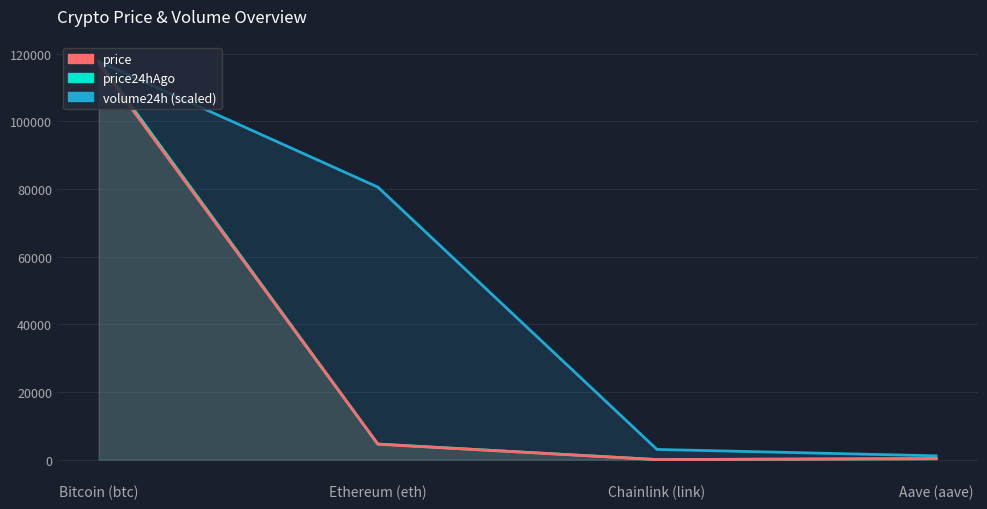

What is the average value of the price24hAgo series?

30659.6